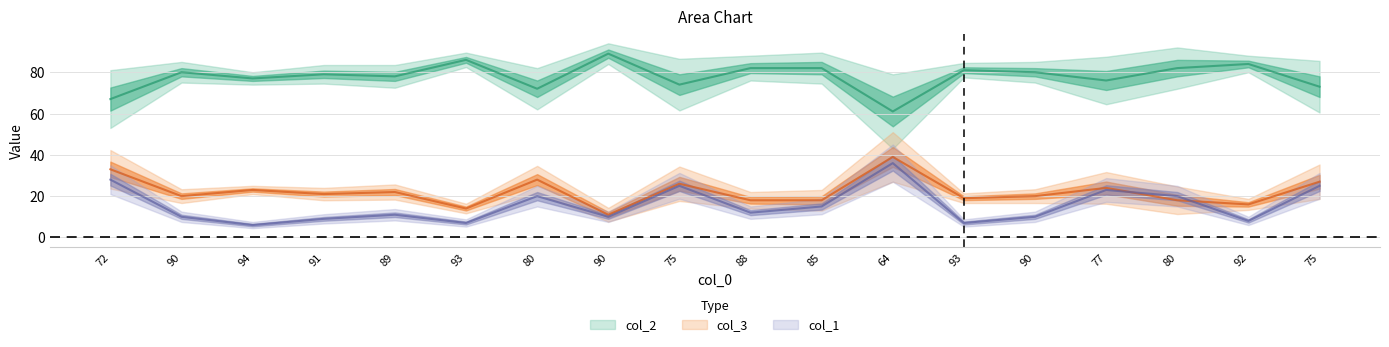

Which series has the largest total across all categories?

col_2